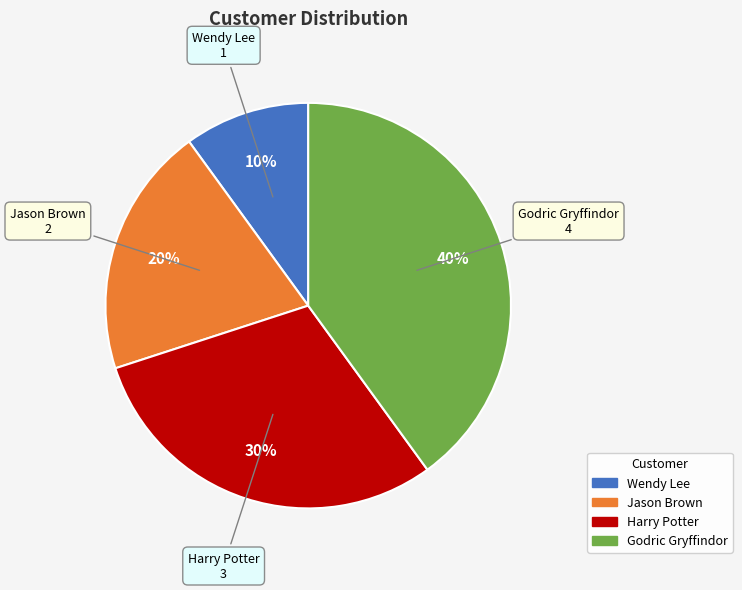

Which has a higher value, Wendy Lee or Jason Brown?

Jason Brown